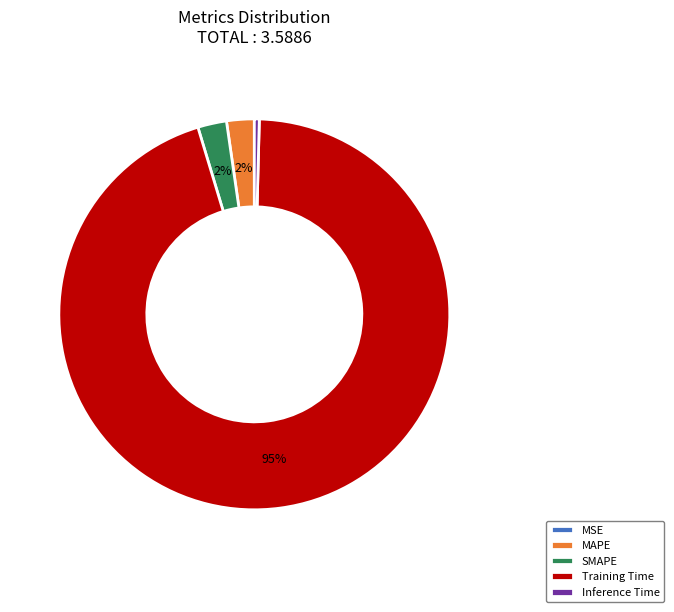

Does Training Time account for over 50% of the chart?

Yes